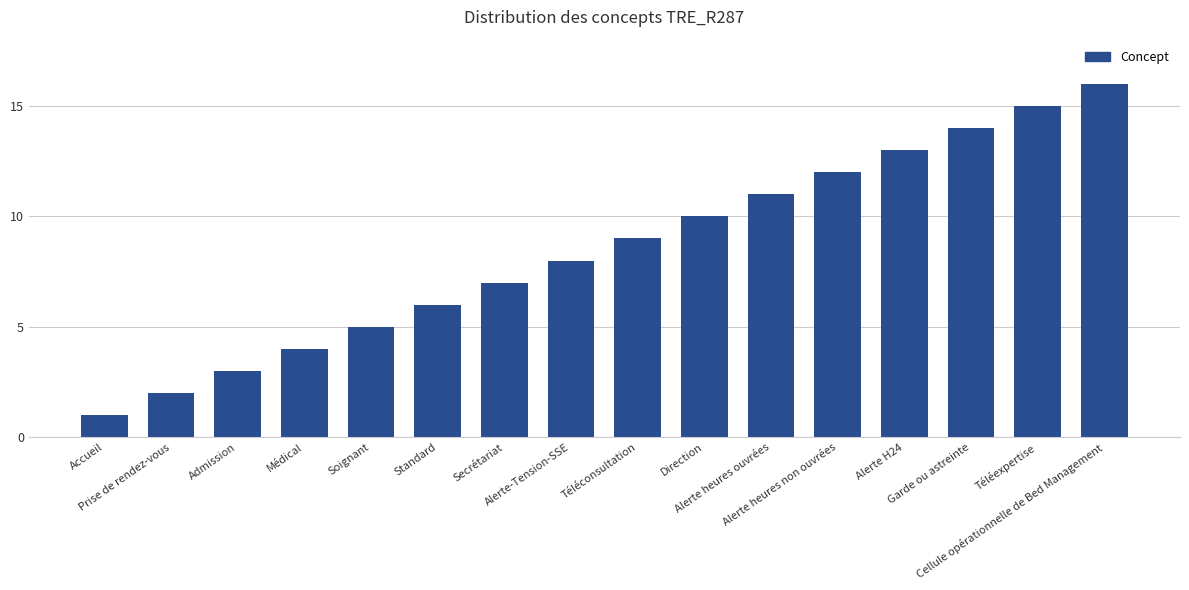

Rank the categories by value from highest to lowest.

Cellule opérationnelle de Bed Management, Téléexpertise, Garde ou astreinte, Alerte H24, Alerte heures non ouvrées, Alerte heures ouvrées, Direction, Téléconsultation, Alerte-Tension-SSE, Secrétariat, Standard, Soignant, Médical, Admission, Prise de rendez-vous, Accueil